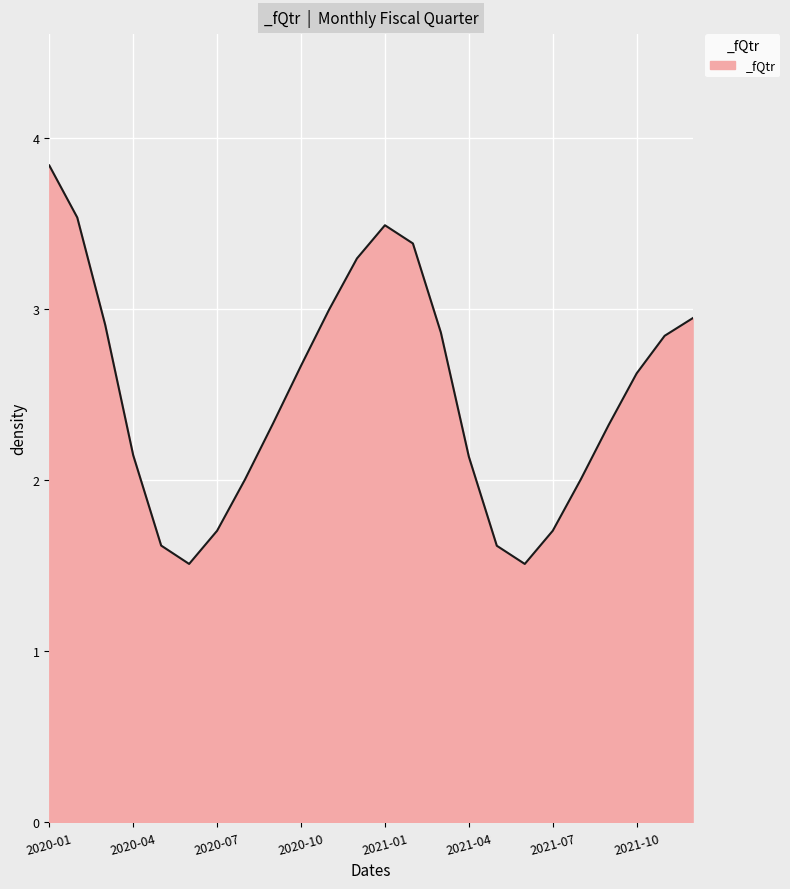

What is the difference between the maximum and minimum values?

2.3